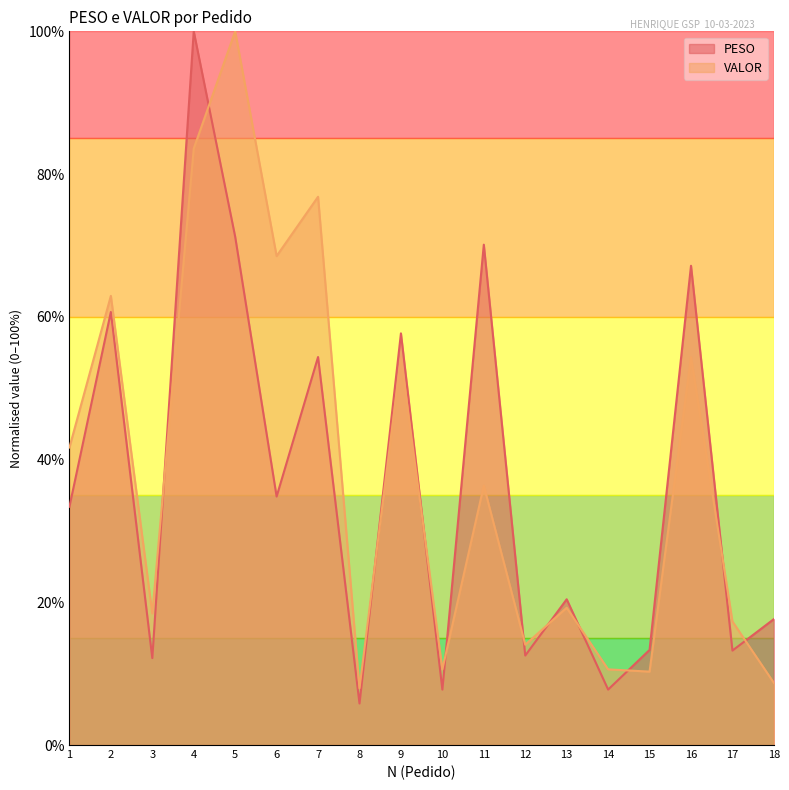

Where is the first local minimum for PESO?

3